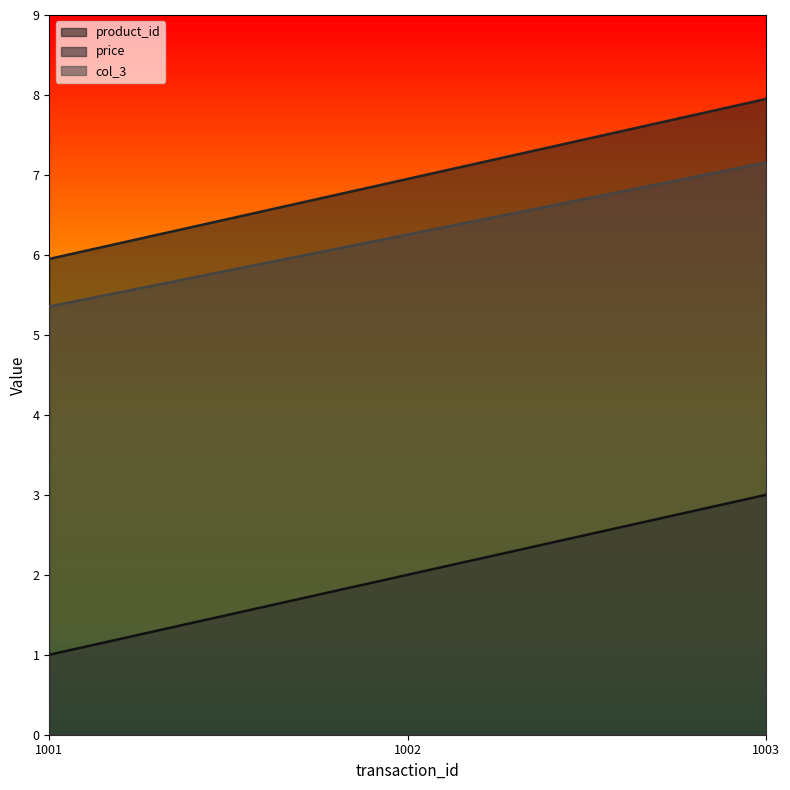

At 1002, list the series in order from smallest to largest.

product_id, col_3, price